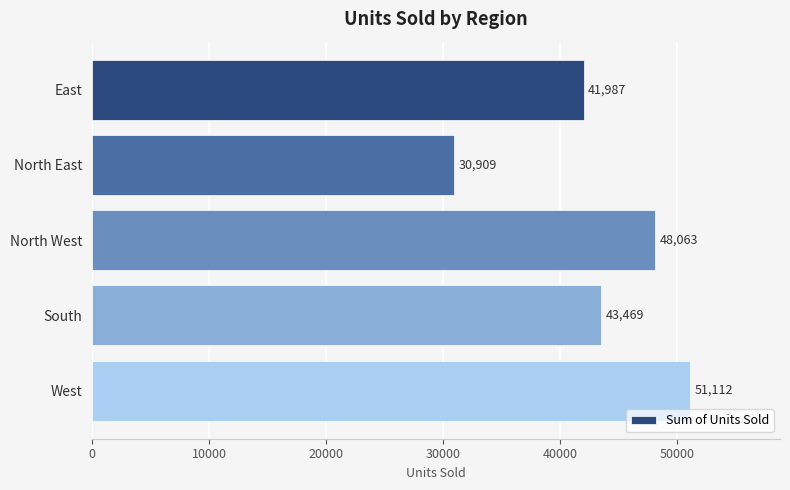

The value at North East is 47070. True or false?

False